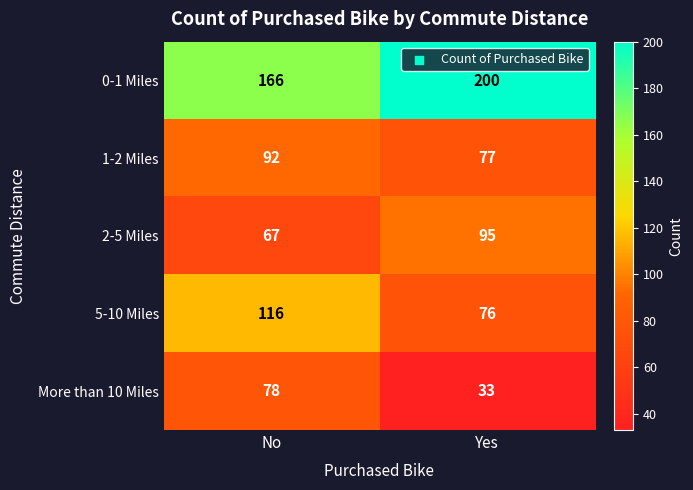

What is the sum of the 1-2 Miles values at No and Yes?

169